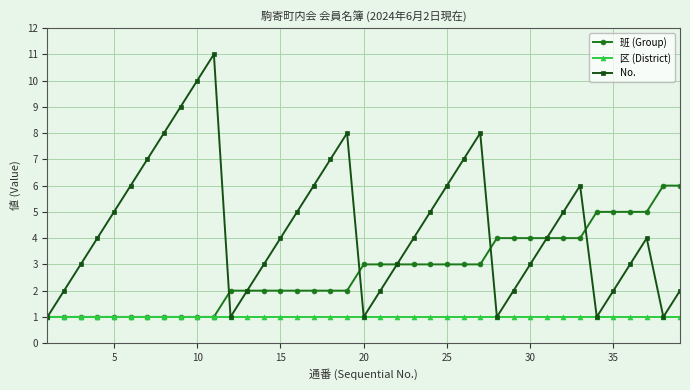

True or false: No. has more than 0 interior local peaks.

True